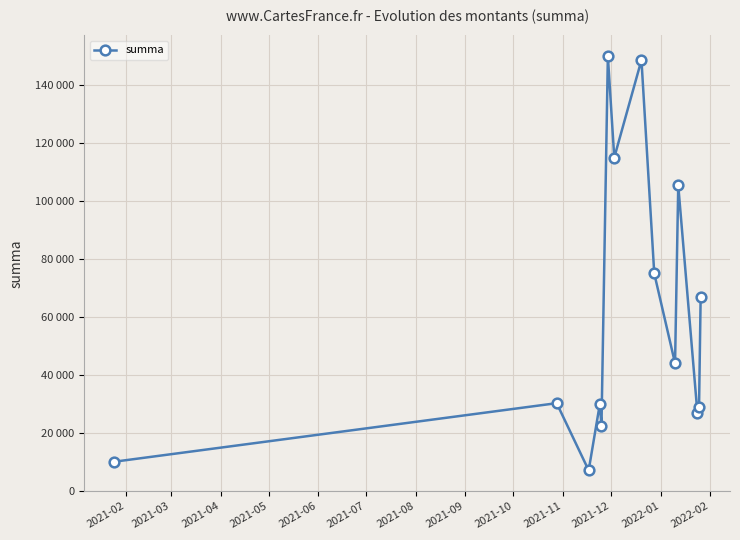

Reading right to left, extract all data points from this chart.

66880.0	28970.0	26730.0	105390.0	44006.0	75000.0	148662.0	115000.0	150000.0	22320.0	30000.0	7056.0	30240.0	10000.0